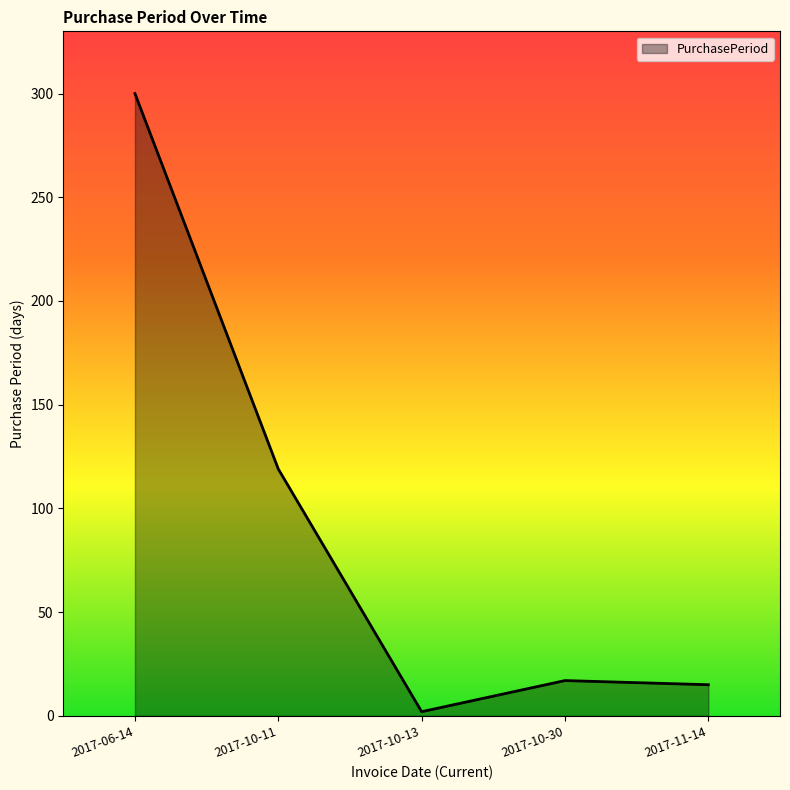

True or false: the data shows 15 at 2017-11-14.

True